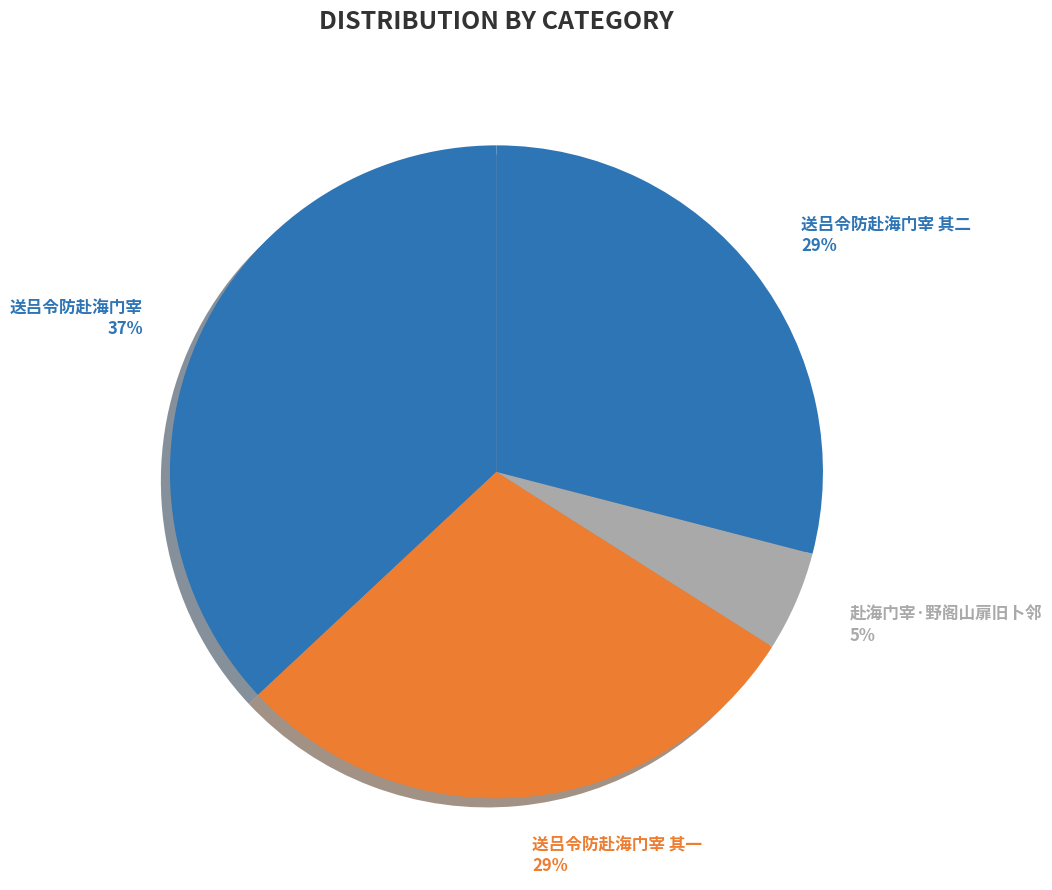

What is the total percentage of 送吕令防赴海门宰 其二 and 赴海门宰·野阁山扉旧卜邻?

34.0%